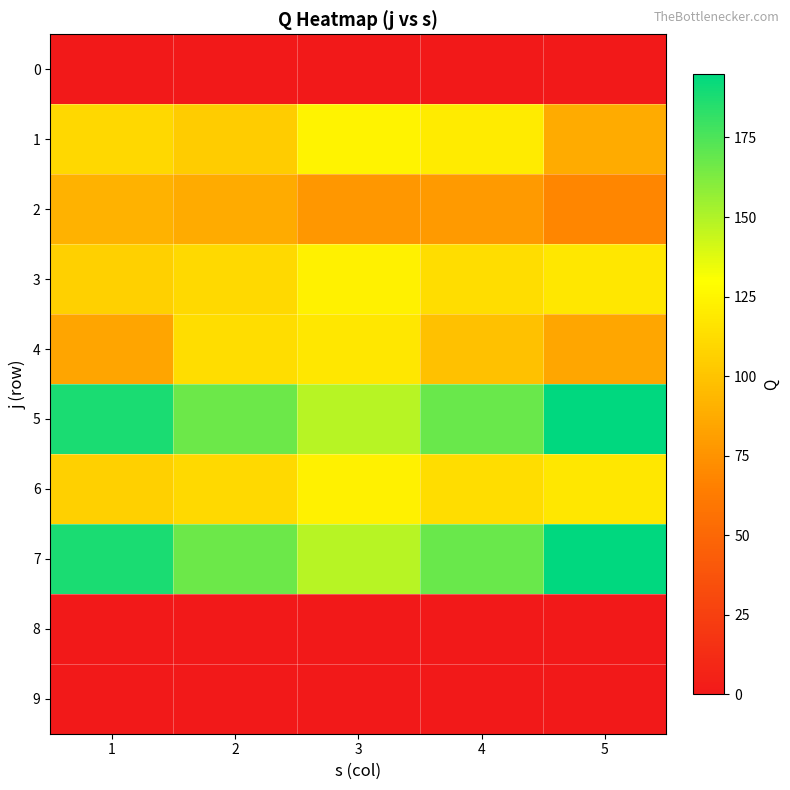

At which category does the chart reach its peak across all series?

5